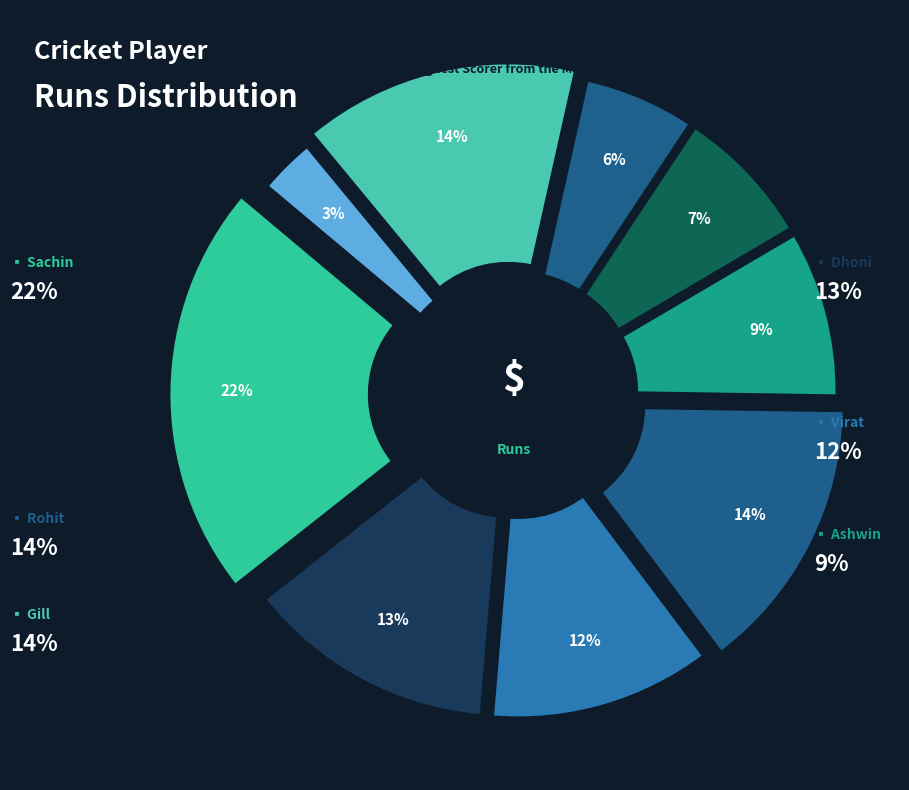

Do Sachin and Dhoni together represent more than half of the pie?

No